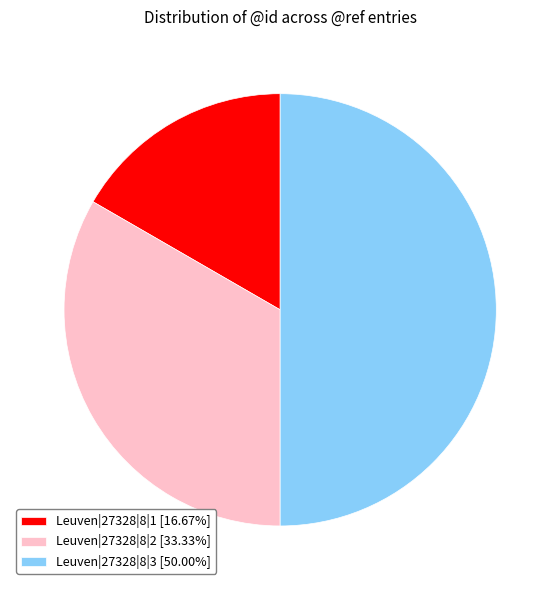

True or false: Leuven|27328|8|2 accounts for 26% of the total.

False